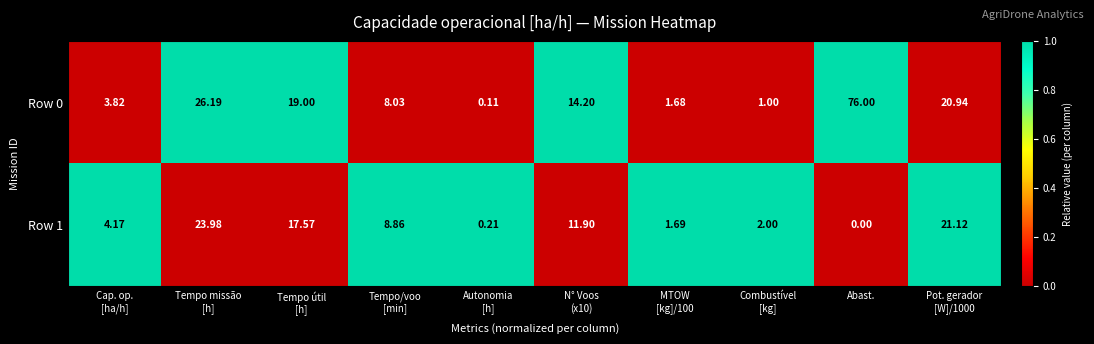

Which label corresponds to the smallest value in the chart?

Abast.